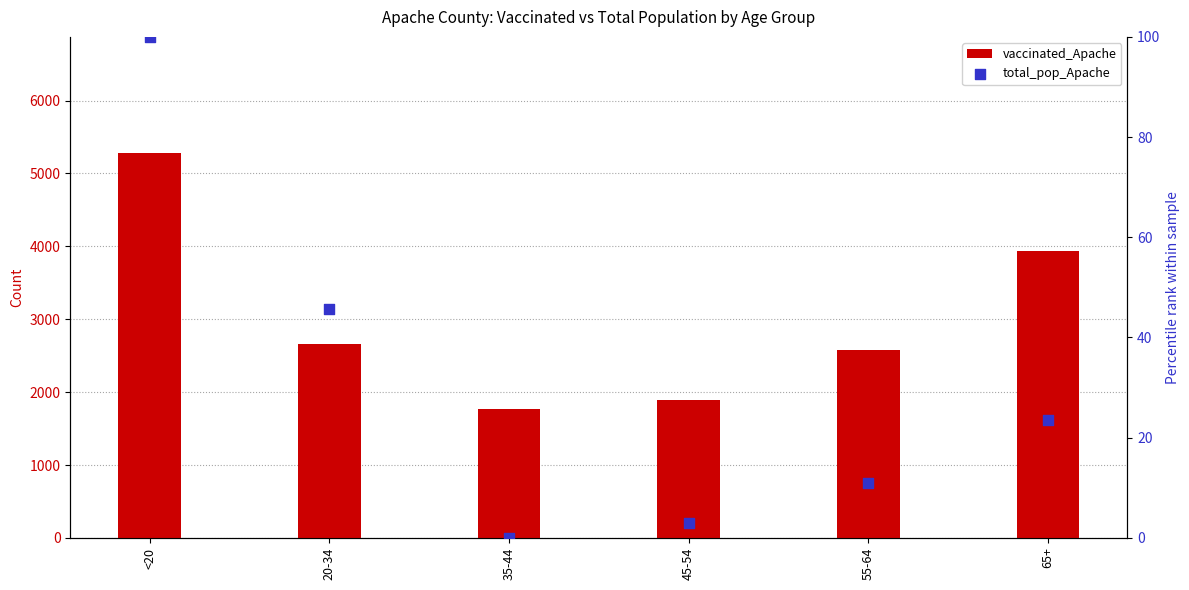

Which series has the largest total across all categories?

vaccinated_Apache